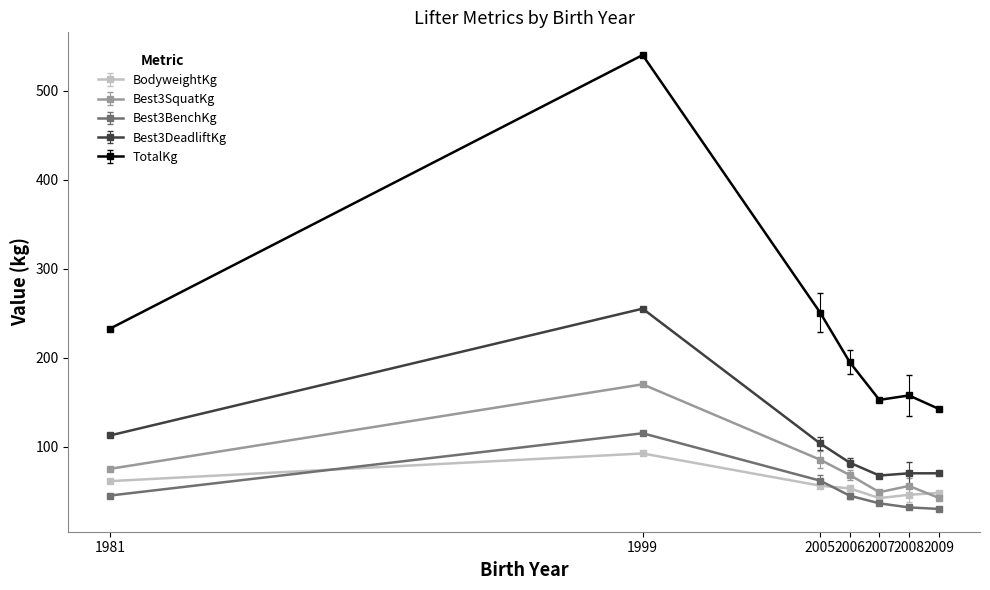

Where do BodyweightKg and Best3BenchKg first cross each other?

1981 and 1999